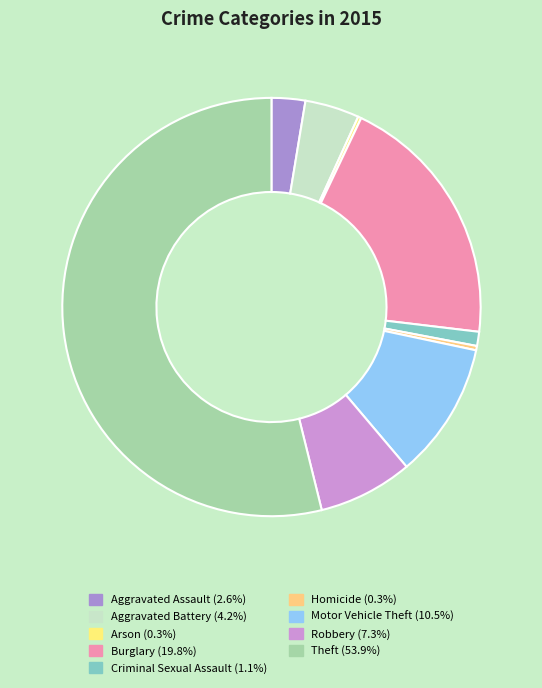

Which slice is the smallest?

Arson